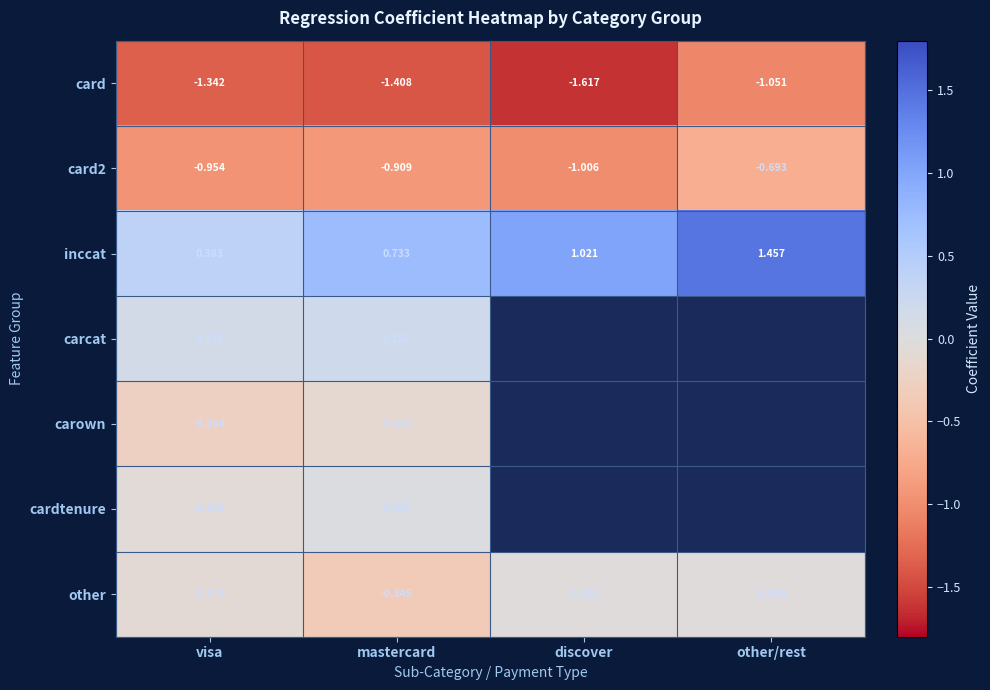

At how many categories does at least one series exceed 0?

4